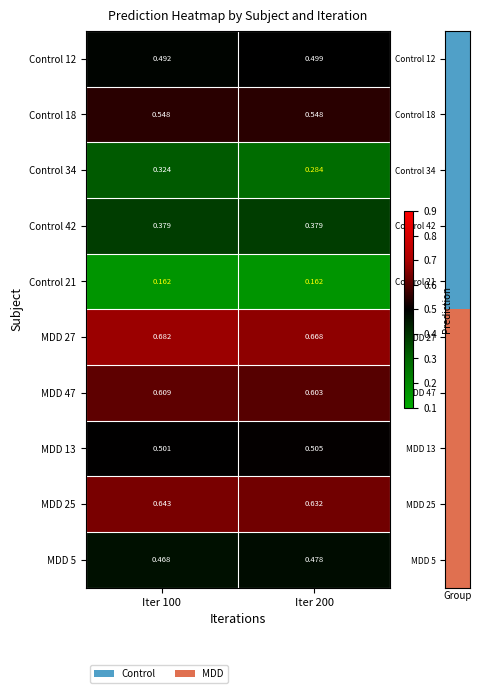

Is the value of Control 21 at Iter 100 greater than the value of MDD 47 at Iter 200?

No